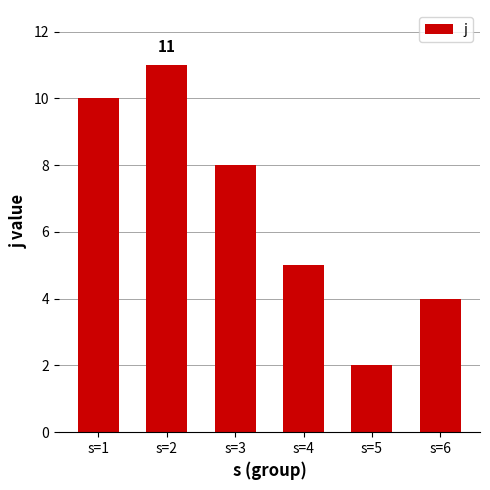

Reading left to right, what are all the values shown in this chart?

s=1=10	s=2=11	s=3=8	s=4=5	s=5=2	s=6=4